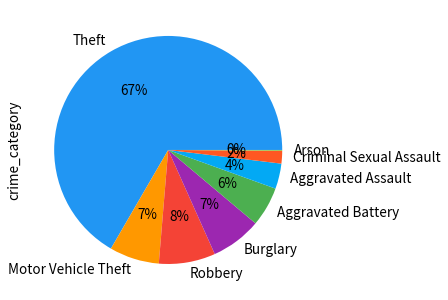

To the nearest percent, what percentage of the pie is Motor Vehicle Theft?

7%